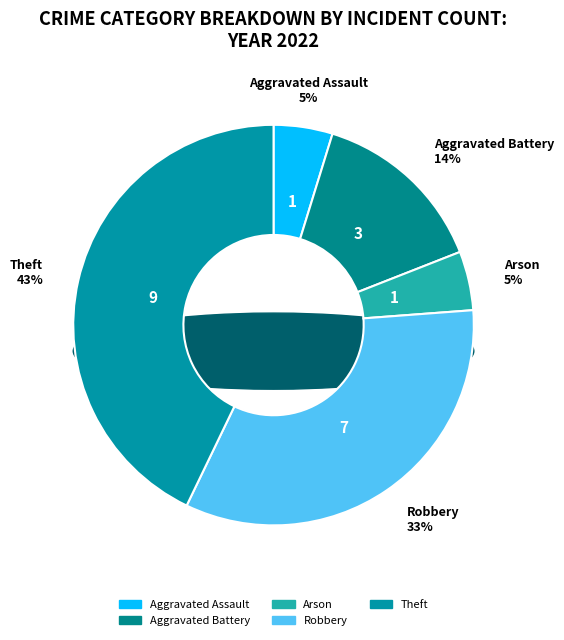

Which slice is the smallest?

Aggravated Assault